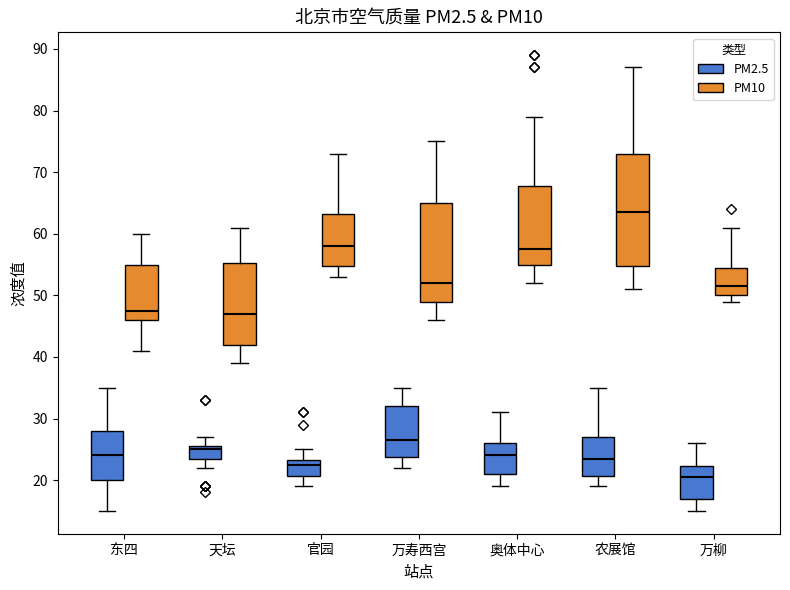

Where is the upper edge of the box for 奥体中心 (PM10) on the y-axis? The values are not printed on the chart, so give them approximately, as read against the axis.

68